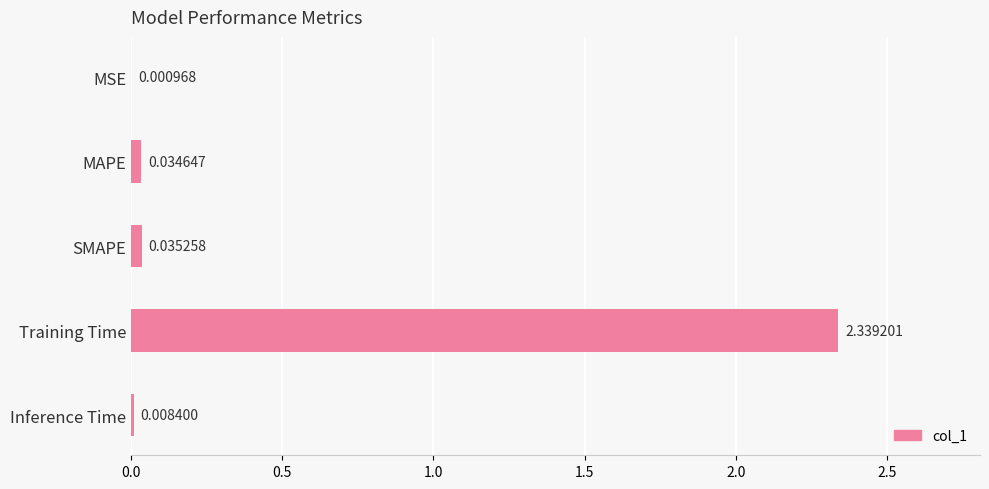

What is the sum of all values?

2.4